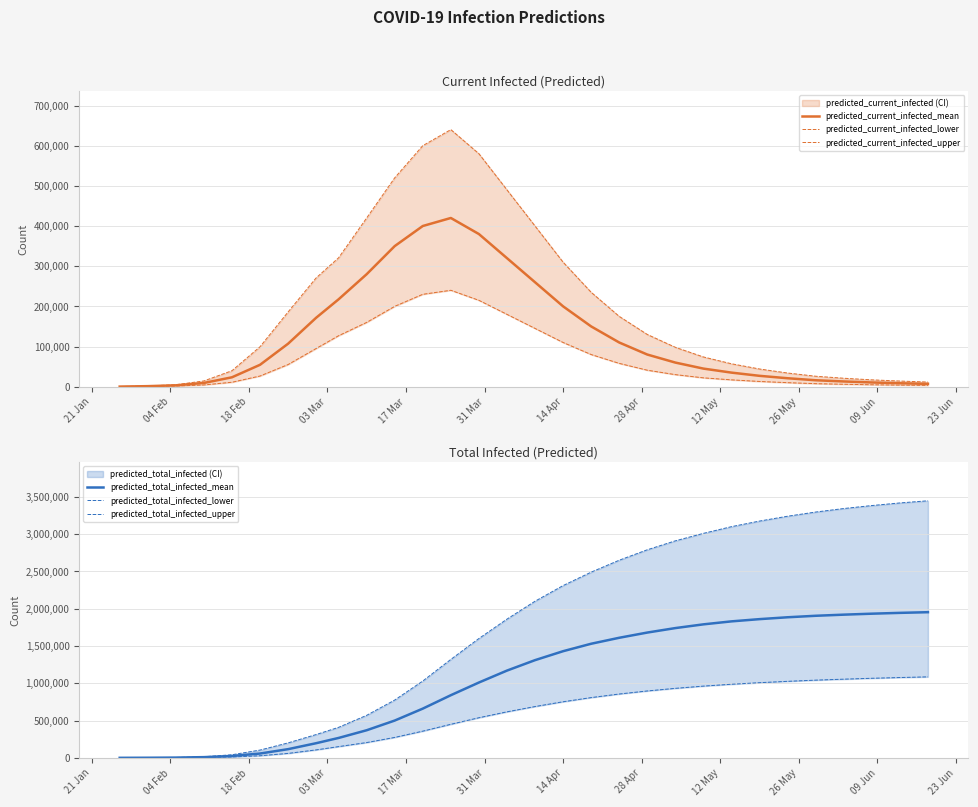

Reading left to right, list all the values displayed in this chart.

predicted_current_infected_mean: 216	1299	3388	9246	23357	54448	106967	171568	217501	280000	350000	400000	420000	380000	320000	260000	200000	150000	110000	80000	60000	45000	35000	27000	21000	16000	13000	10500	8500	7000
predicted_current_infected_lower: 100	600	1572	4323	11043	26535	55121	95033	126877	160000	200000	230000	240000	215000	180000	145000	110000	80000	58000	41000	30000	22000	17000	13000	10000	7500	6000	4800	3900	3200
predicted_current_infected_upper: 300	1800	4873	14287	39740	99361	185938	270831	320825	420000	520000	600000	640000	580000	490000	400000	310000	235000	175000	130000	98000	74000	57000	44000	34000	26000	21000	17000	14000	11500
predicted_total_infected_mean: 216	1299	3388	9462	24656	57835	116430	196224	266774	370000	500000	660000	840000	1010000	1170000	1310000	1430000	1530000	1610000	1680000	1740000	1790000	1830000	1860000	1885000	1905000	1920000	1933000	1944000	1953000
predicted_total_infected_lower: 100	600	1572	4423	11643	28107	59545	106676	150615	205000	274000	358000	450000	538000	617000	688000	752000	808000	856000	897000	932000	962000	987000	1008000	1026000	1042000	1055000	1067000	1077000	1086000
predicted_total_infected_upper: 300	1800	4873	14587	41540	104233	200525	312370	408919	570000	775000	1030000	1320000	1600000	1860000	2100000	2310000	2490000	2650000	2790000	2910000	3010000	3100000	3175000	3240000	3296000	3343000	3383000	3418000	3447000